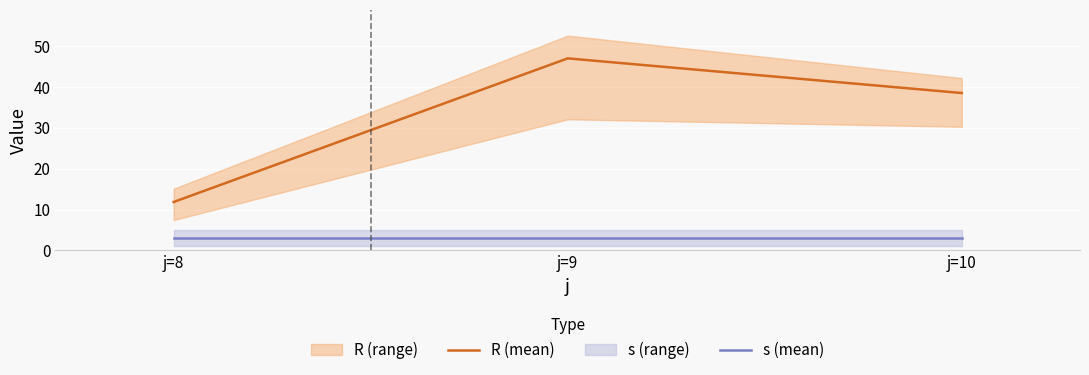

What is the sum of all R (mean) values?

97.4